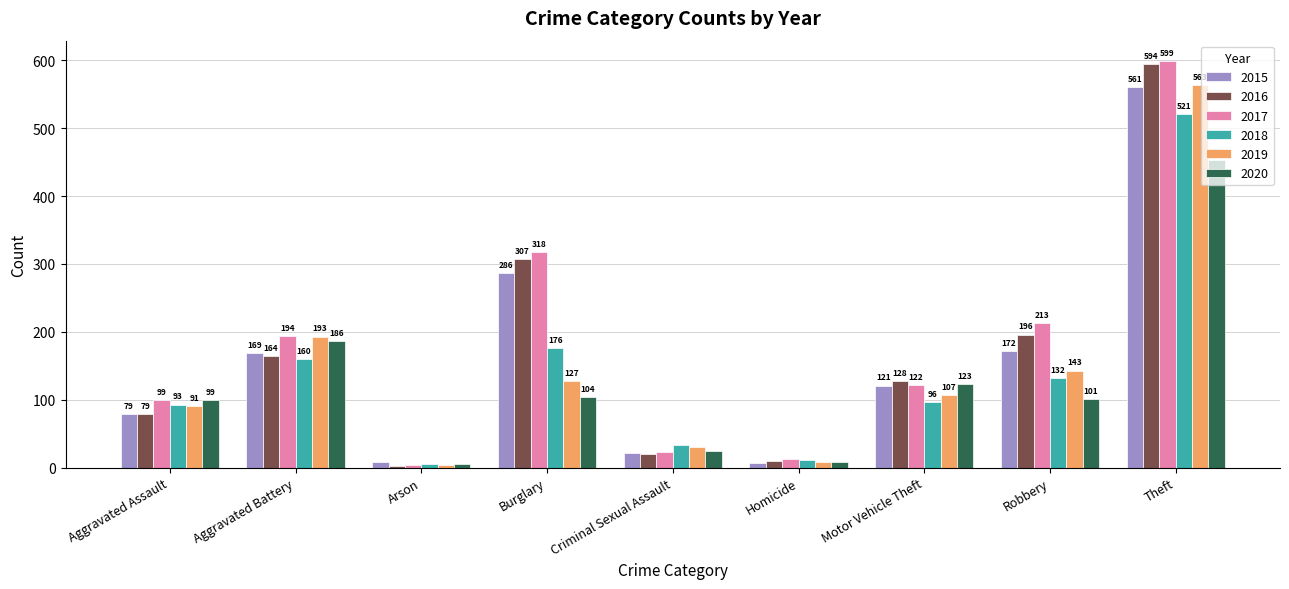

What are all the series names shown in the legend?

2015, 2016, 2017, 2018, 2019, 2020